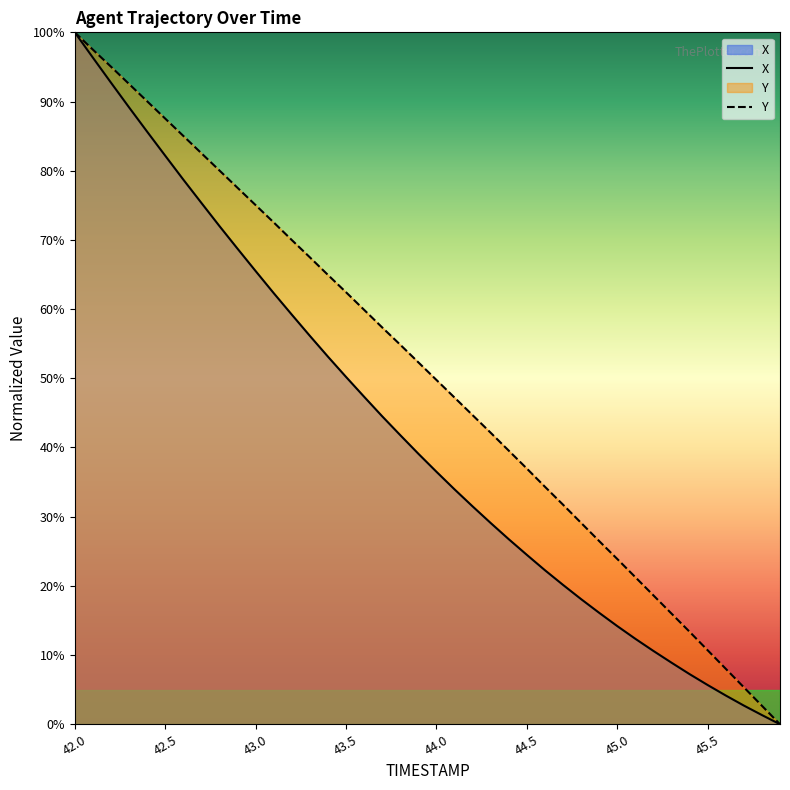

How many lines are shown in the chart?

2